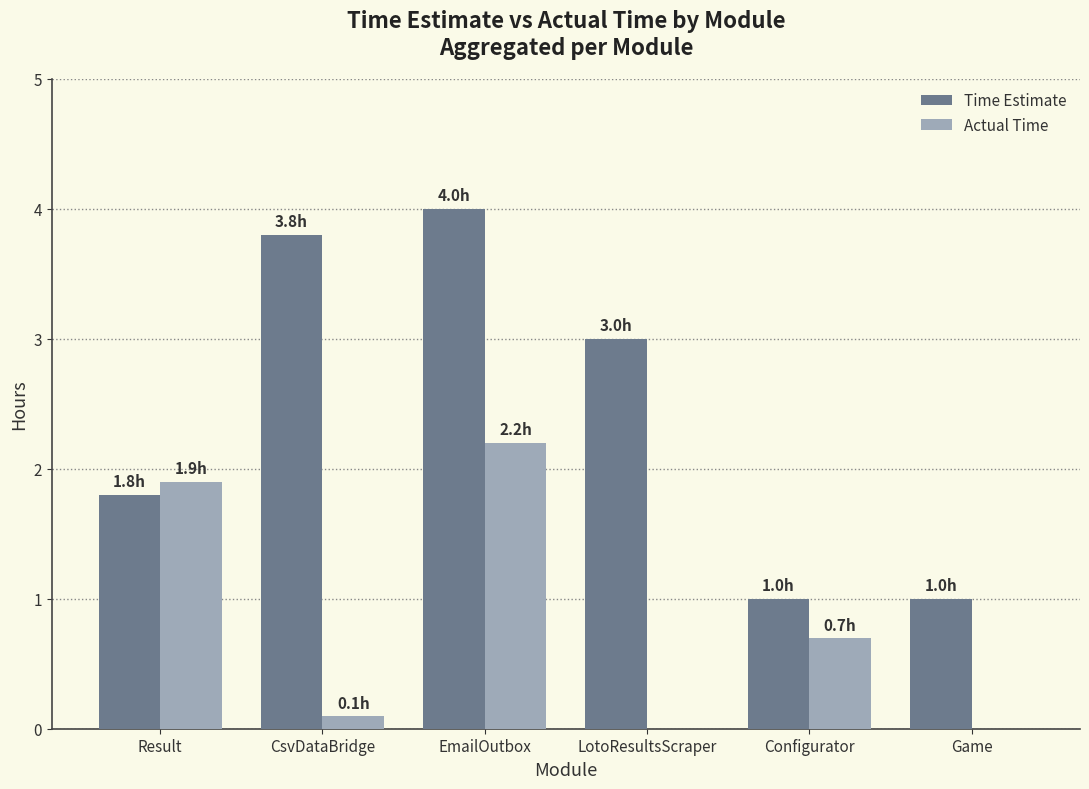

Is it true that Actual Time equals 0.7 at Configurator?

True